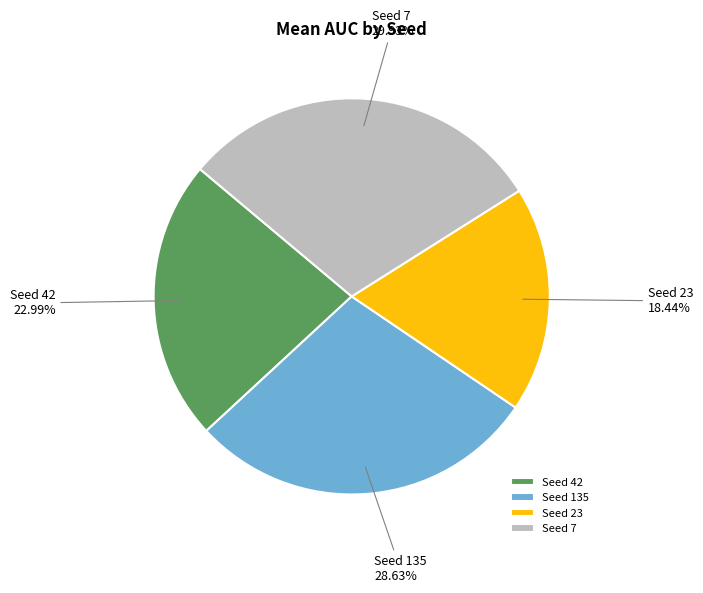

Combined, do Seed 42 and Seed 135 account for over 50%?

Yes